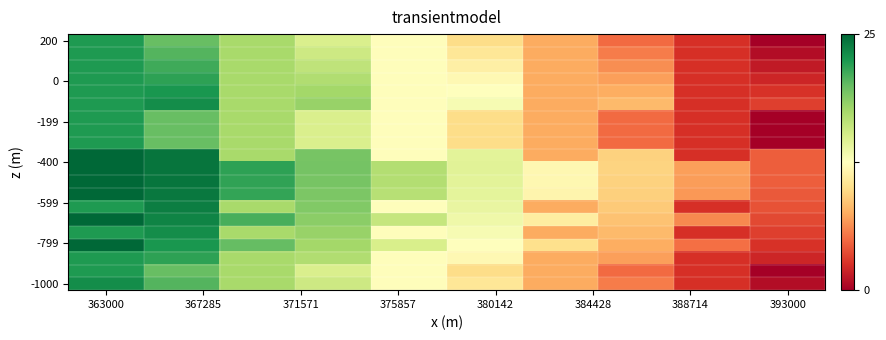

How many series are shown in this chart?

20